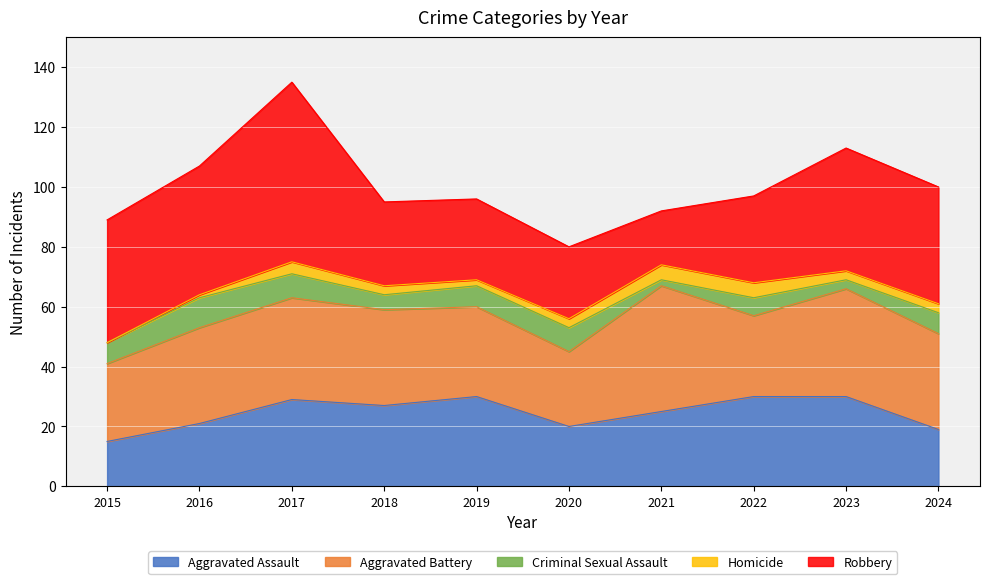

Reading left to right, list all the values displayed in this chart.

Aggravated Assault: 15	21	29	27	30	20	25	30	30	19
Aggravated Battery: 26	32	34	32	30	25	42	27	36	32
Criminal Sexual Assault: 7	10	8	5	7	8	2	6	3	7
Homicide: 0	1	4	3	2	3	5	5	3	3
Robbery: 41	43	60	28	27	24	18	29	41	39